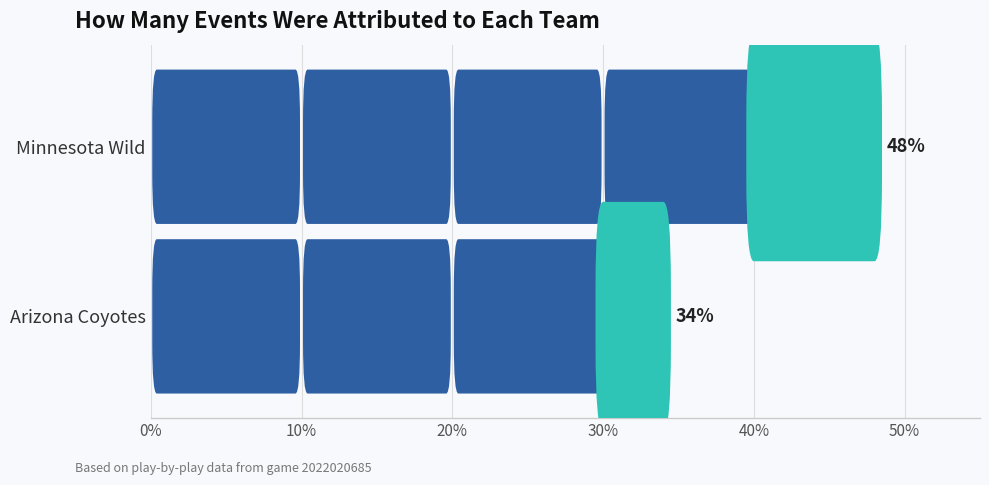

How many series are shown in this chart?

1